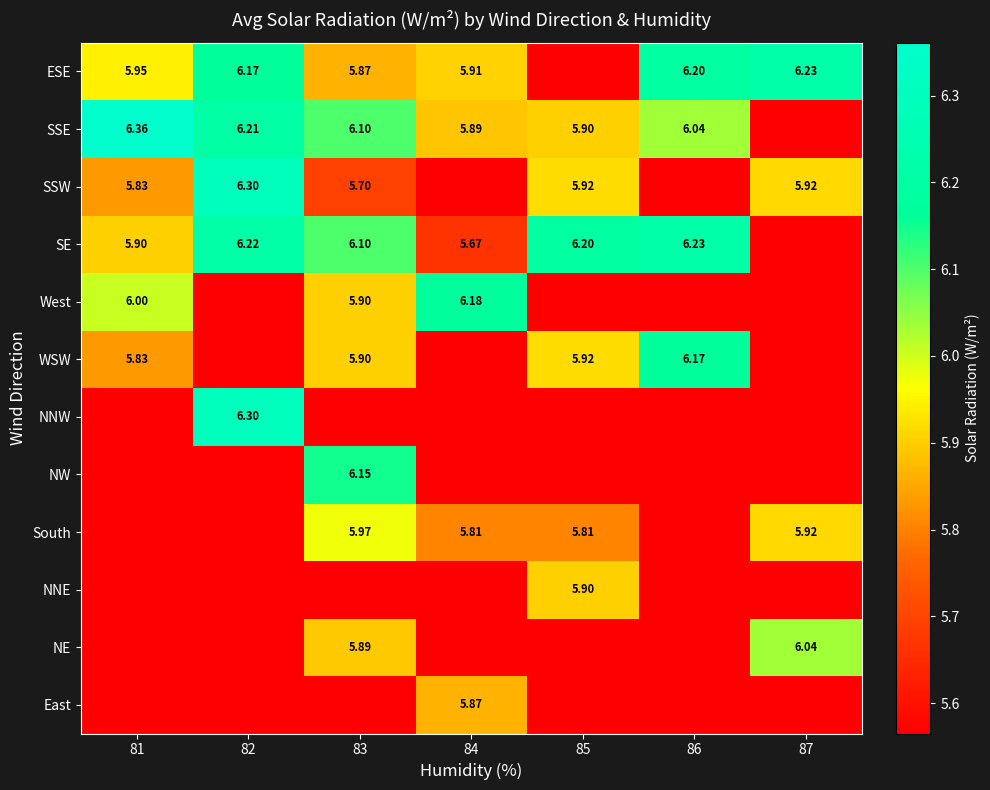

At which category is the sum across all series the highest?

83